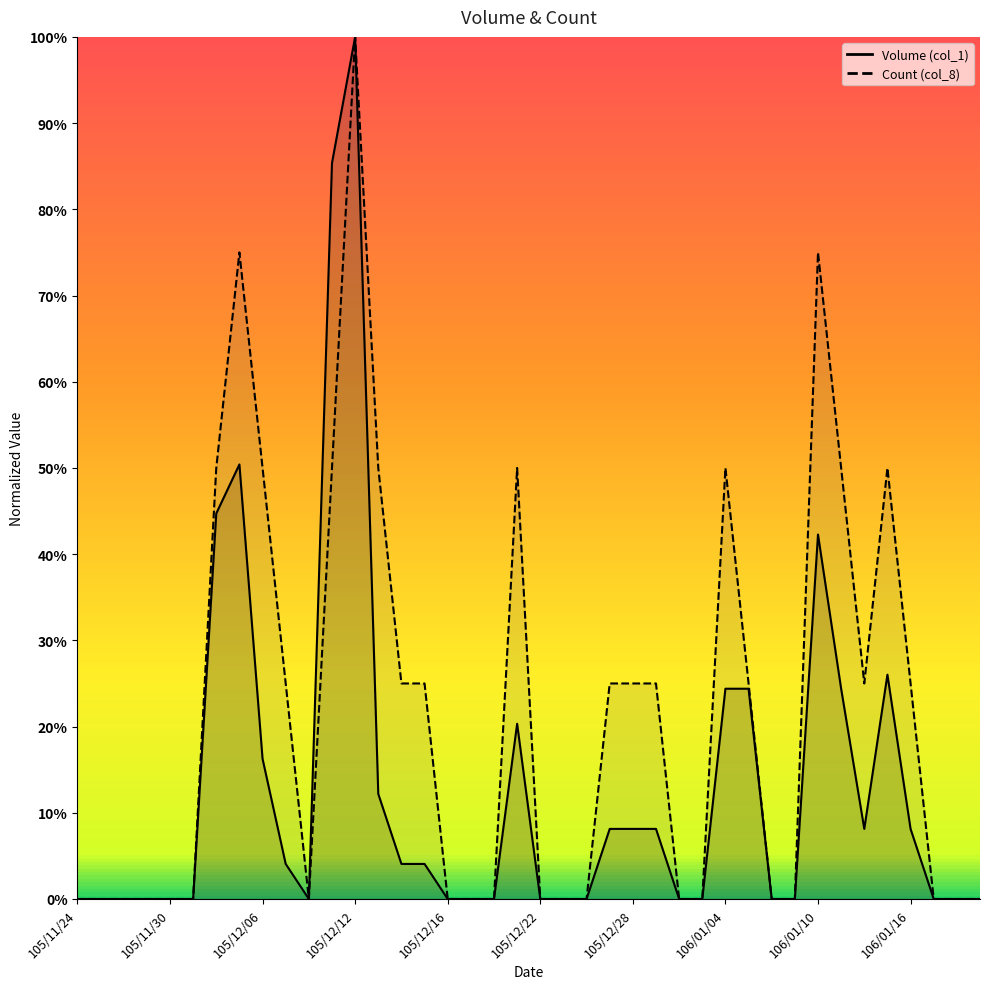

True or false: Volume (col_1) and Count (col_8) cross at least once.

False